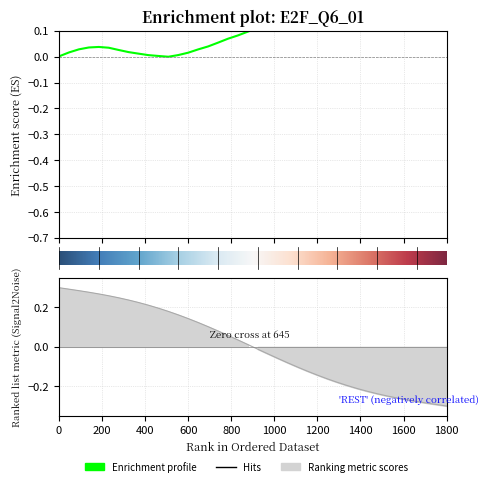

What is the value of the x point at the 40th from the left?

-0.3